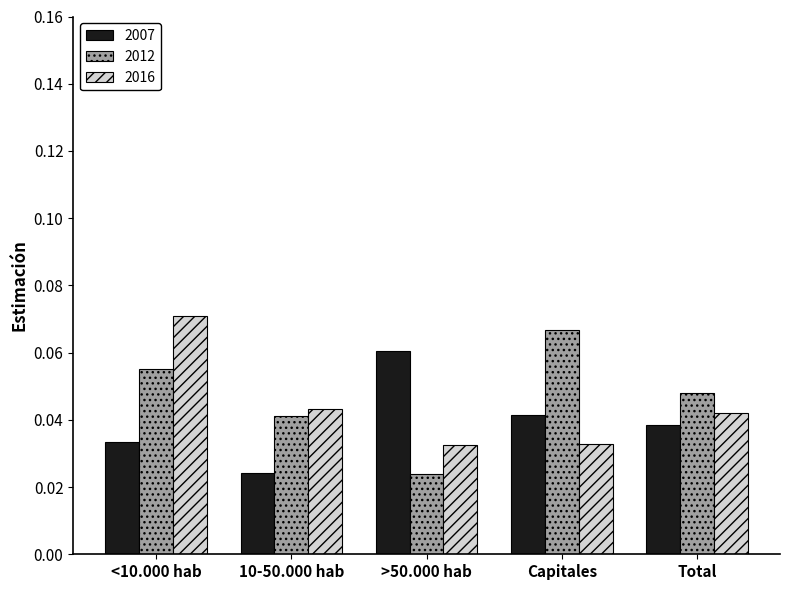

The 2012 series shows 0.1 at 10-50.000 hab. True or false?

False